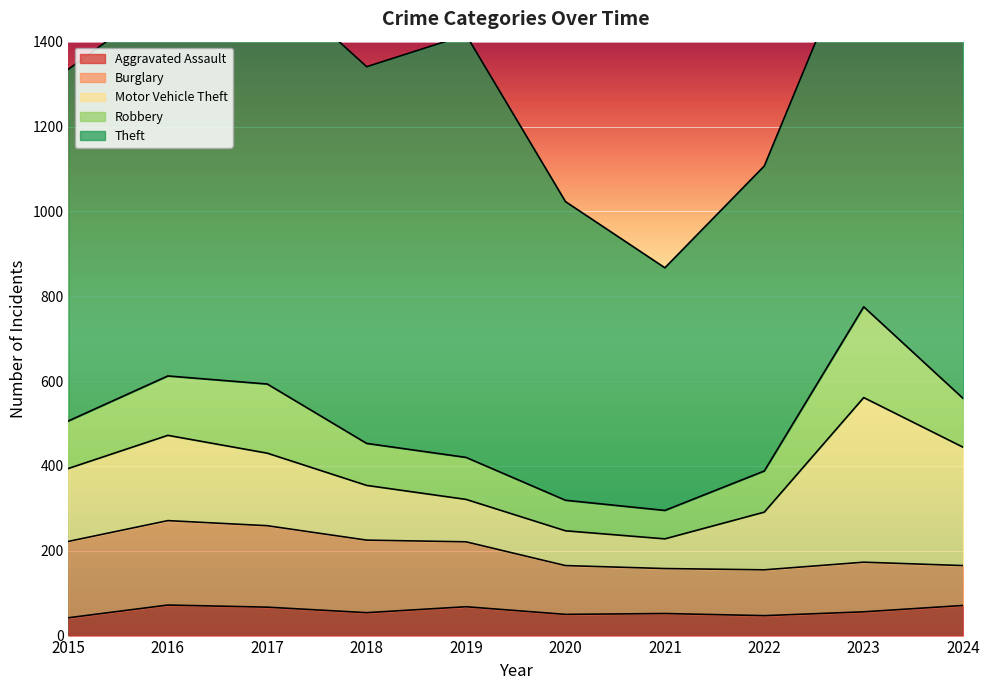

At 2022, list the series in order from largest to smallest.

Theft, Motor Vehicle Theft, Burglary, Robbery, Aggravated Assault